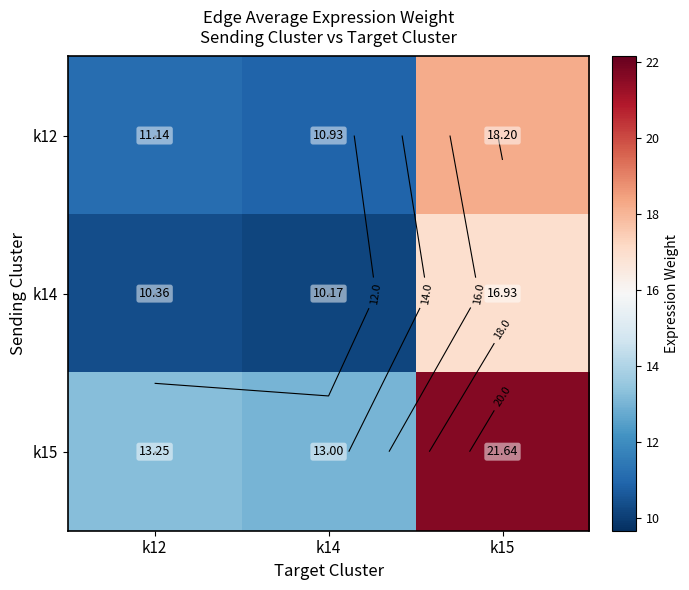

How many values in the k12 series are below 11?

1